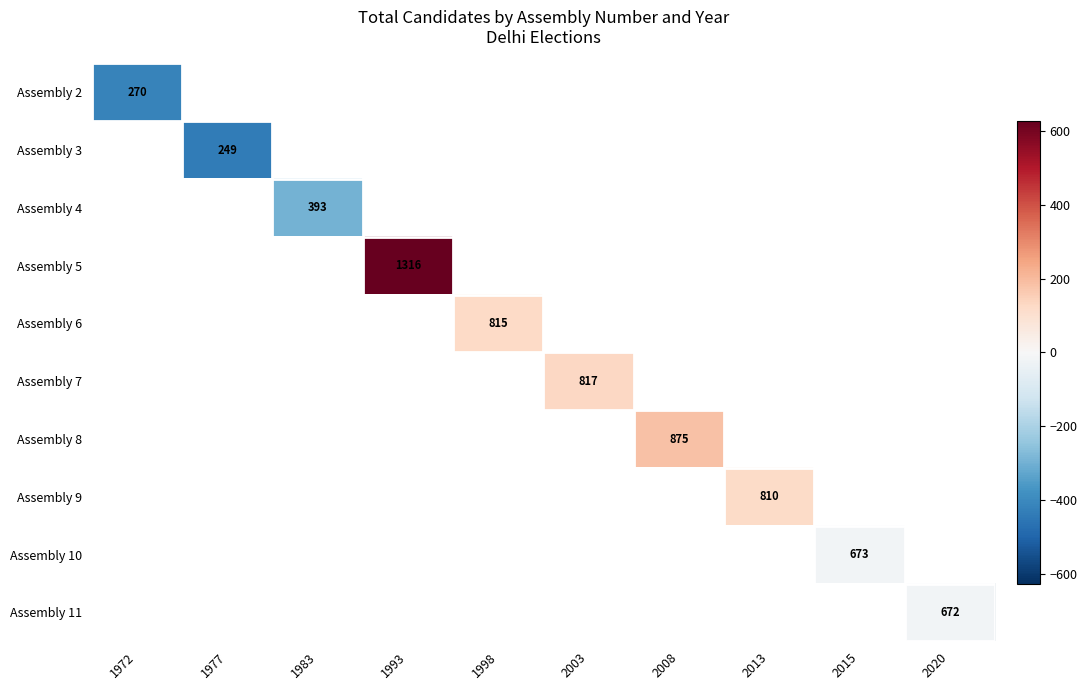

True or false: Assembly 11 has a value of 415 at 2020.

False